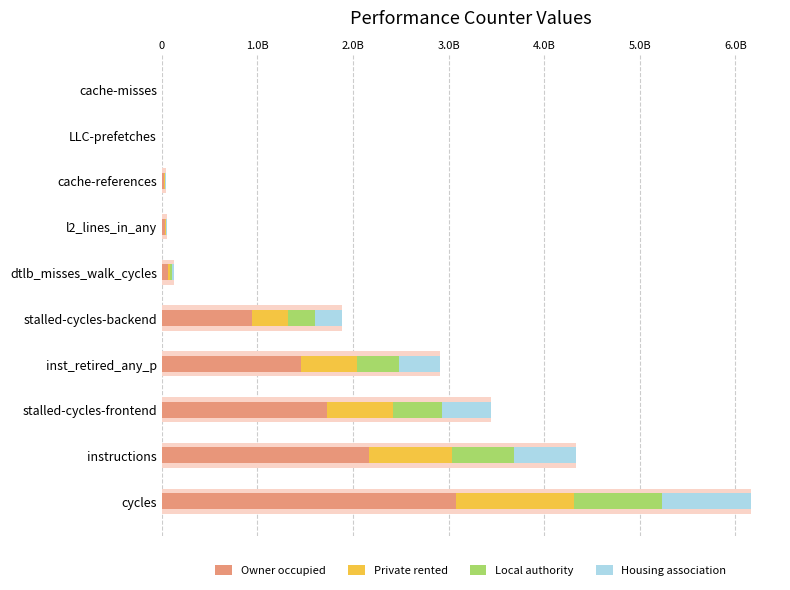

List the series in order of their peak value, lowest first.

Local authority, Housing association, Private rented, Owner occupied